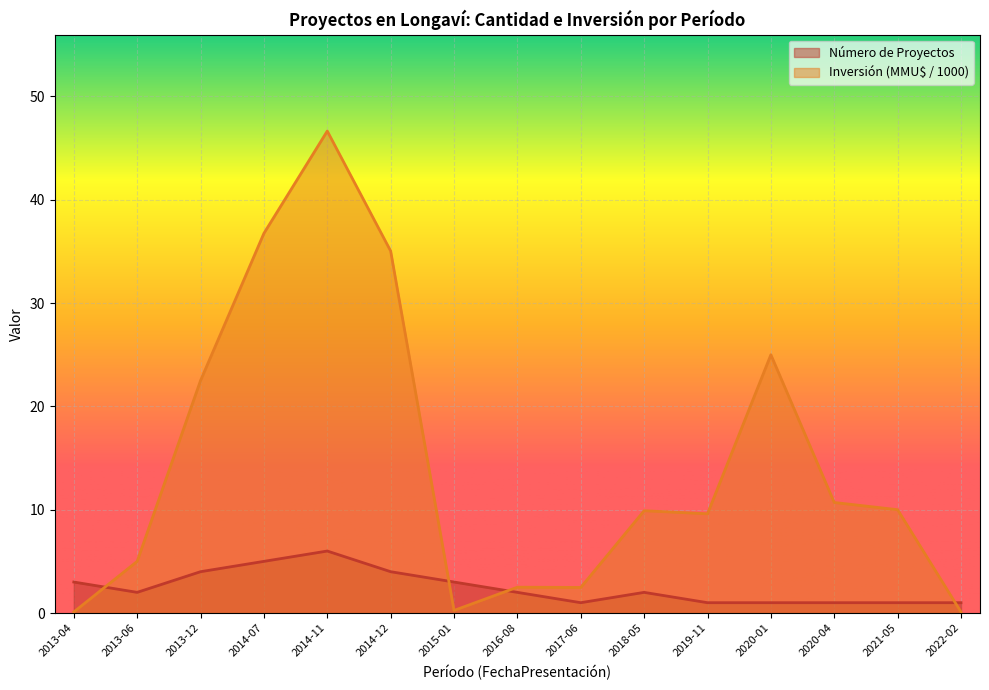

At which category is the sum across all series the highest?

2014-11